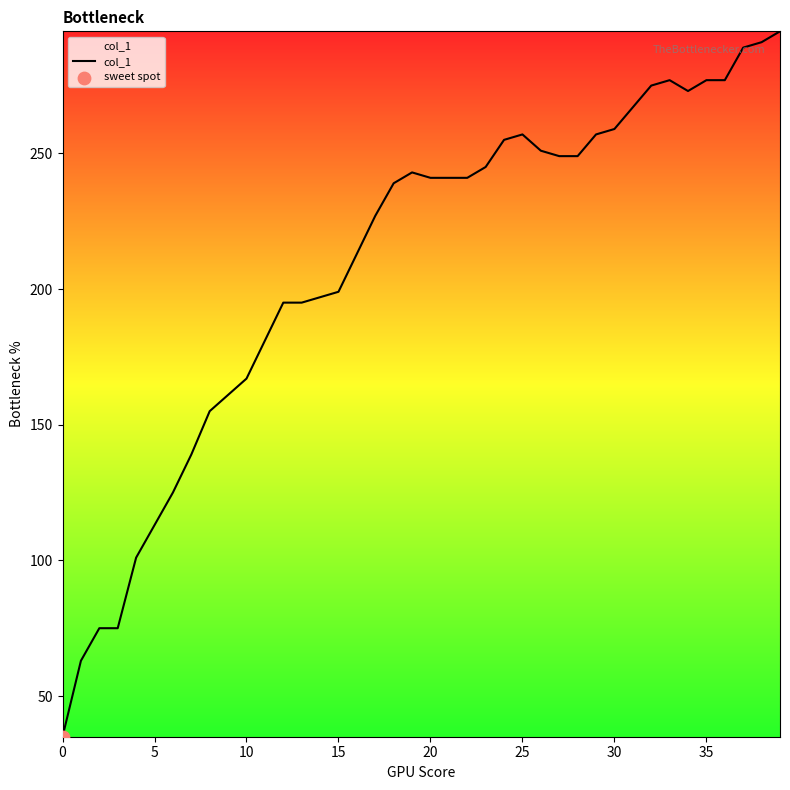

What is the difference between the maximum and minimum values?

260